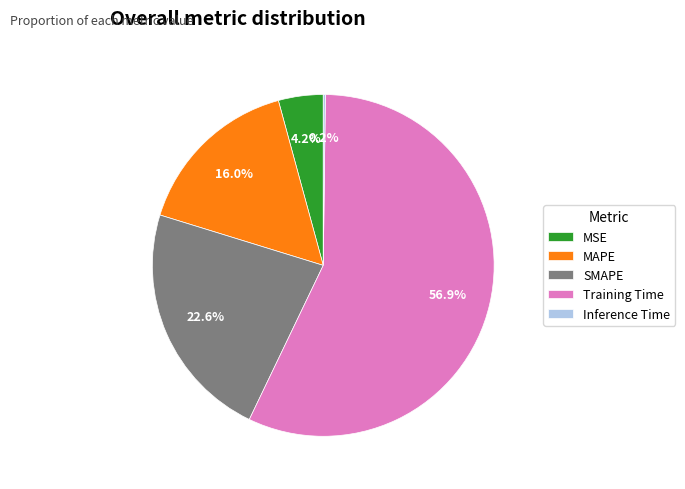

What percentage is the MAPE slice, to the nearest percent?

16%